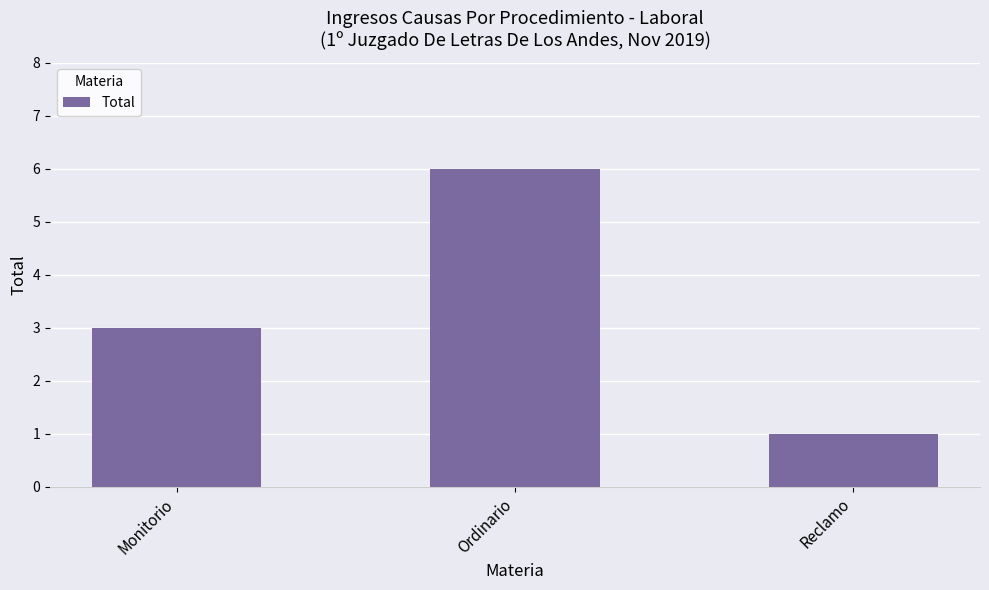

What is the ratio of the value at Ordinario to the value at Monitorio?

2.0